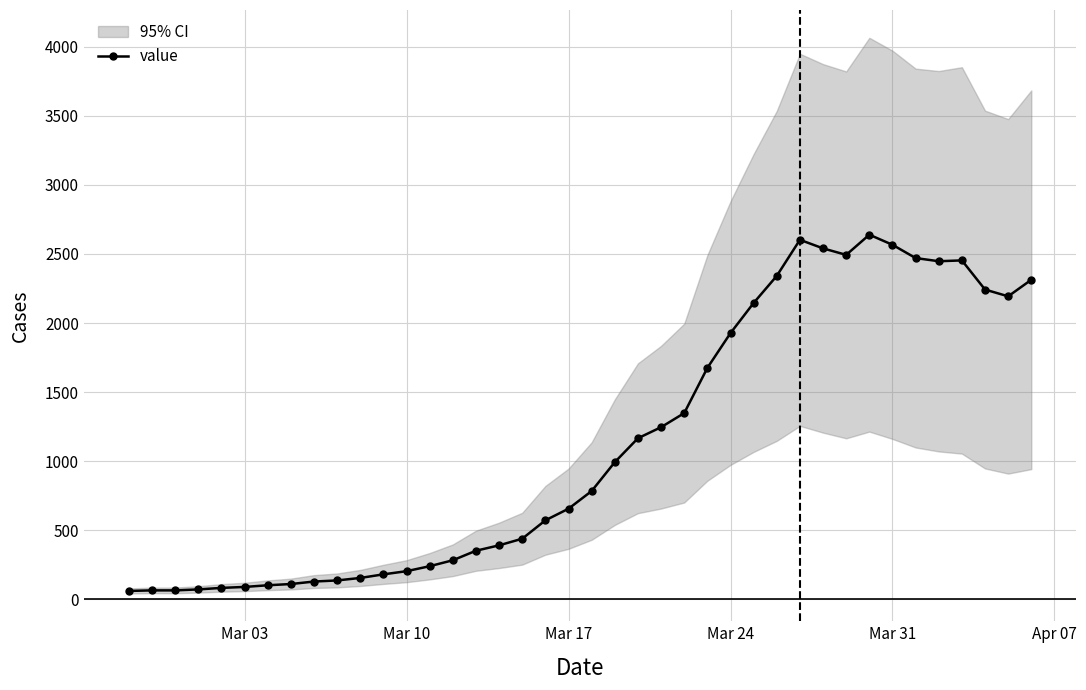

True or false: value has more than 2 points higher than both neighbors.

True